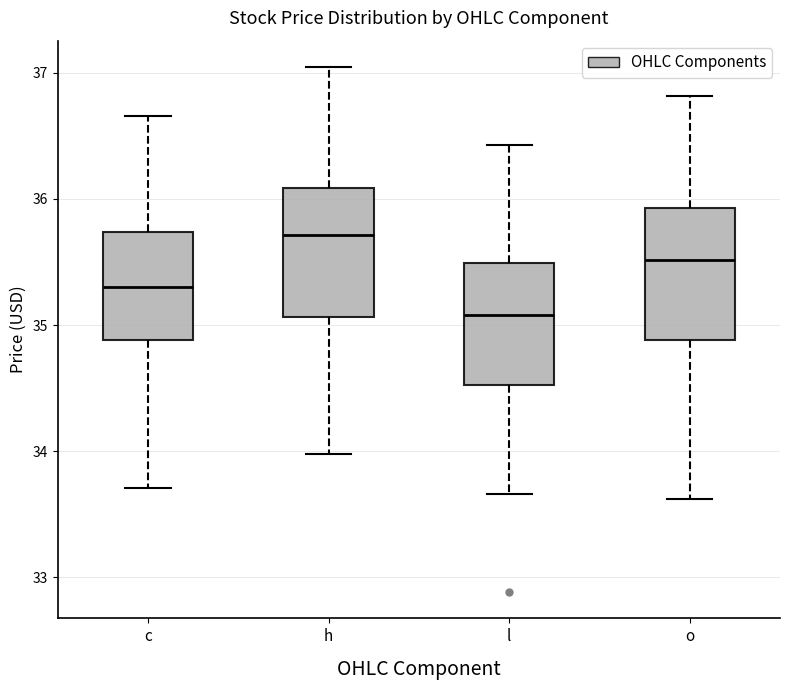

Where is the lower edge of the box for o on the y-axis? The values are not printed on the chart, so give them approximately, as read against the axis.

34.9